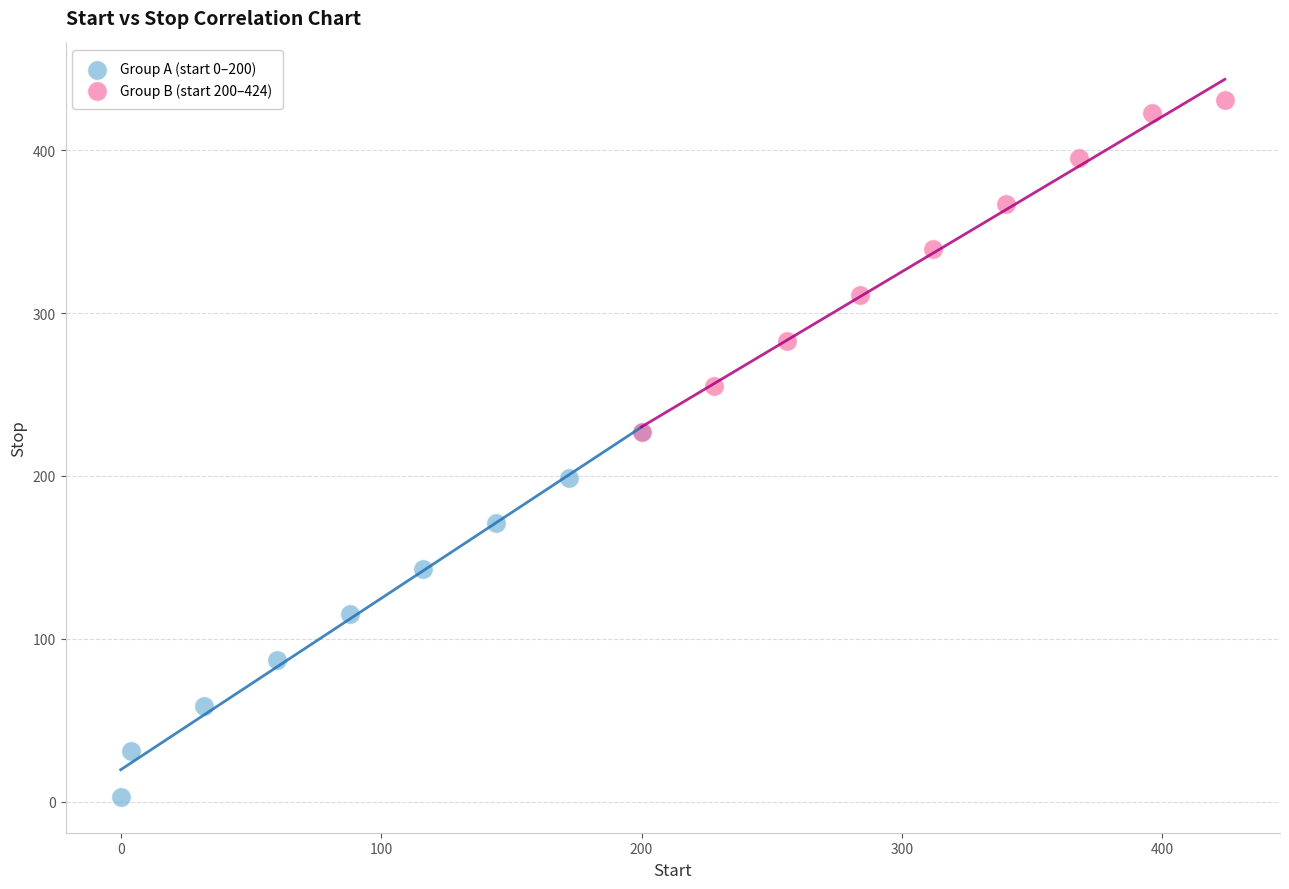

Which series has the largest Y range (max minus min)?

Group A (start 0–200)